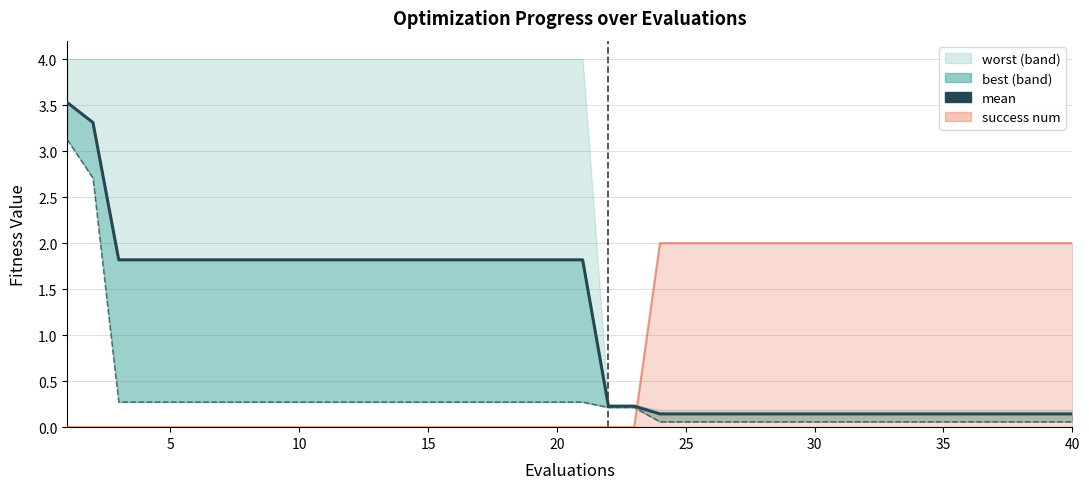

How many data points does each series have?

40